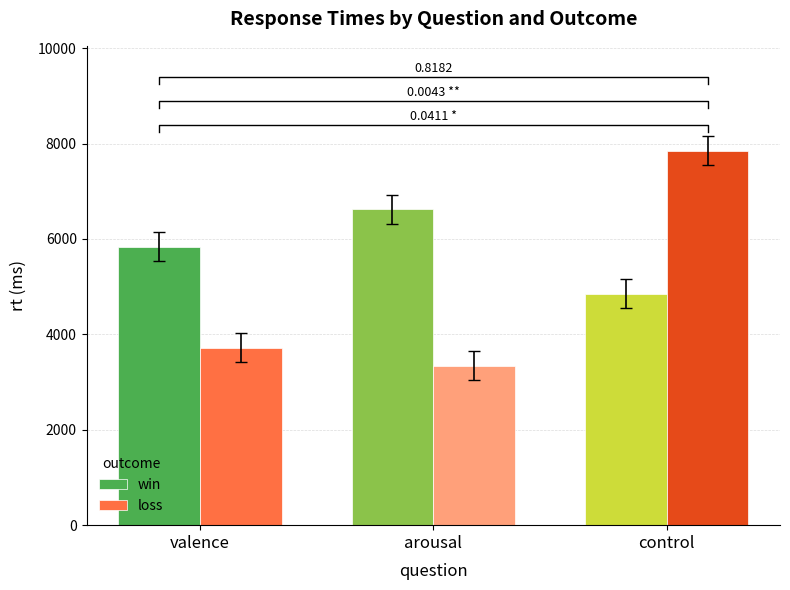

Is it true that loss equals 3341 at arousal?

True